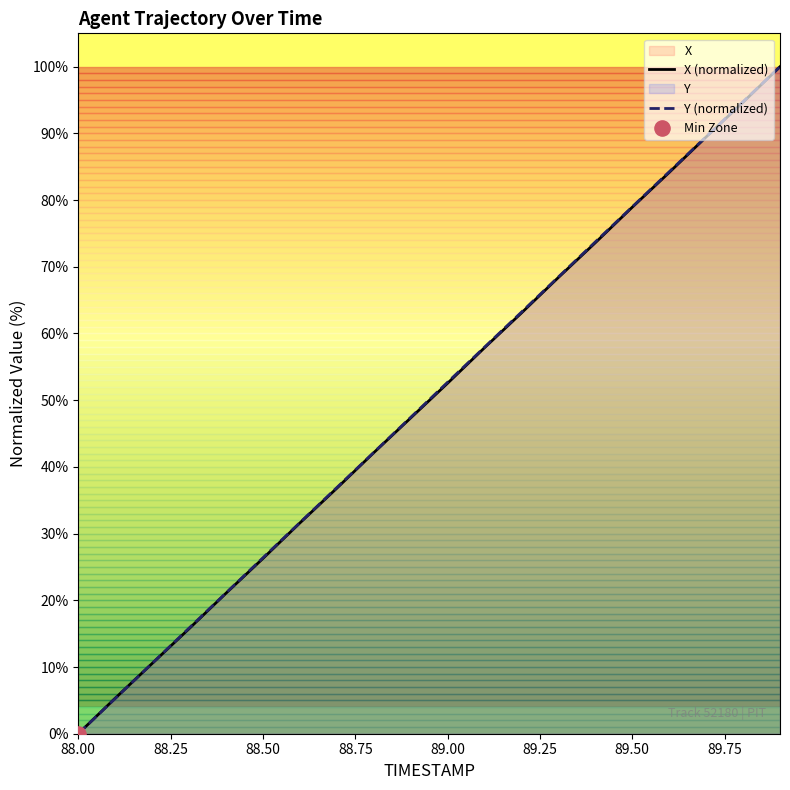

What is the total value across all series at 89.00?

105.2